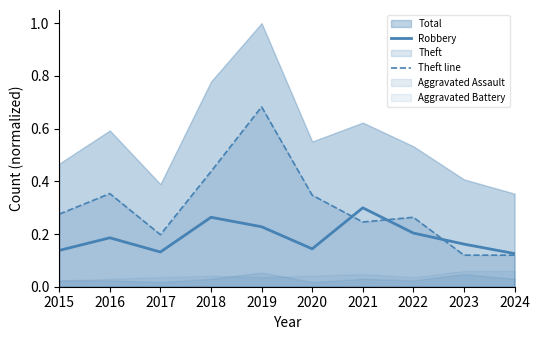

At which label is Theft line closest to 0?

2023